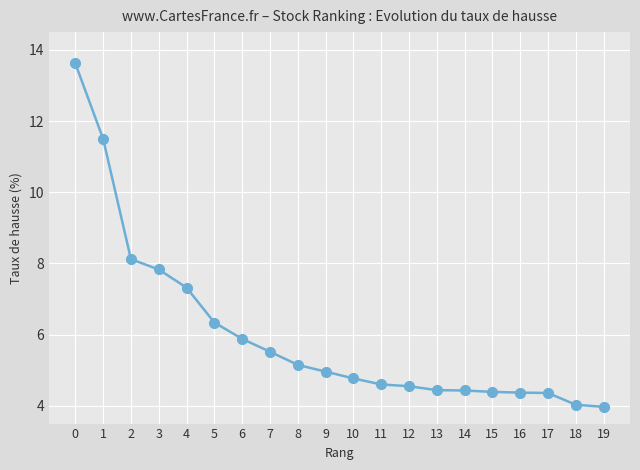

What is the smallest value displayed?

4.0